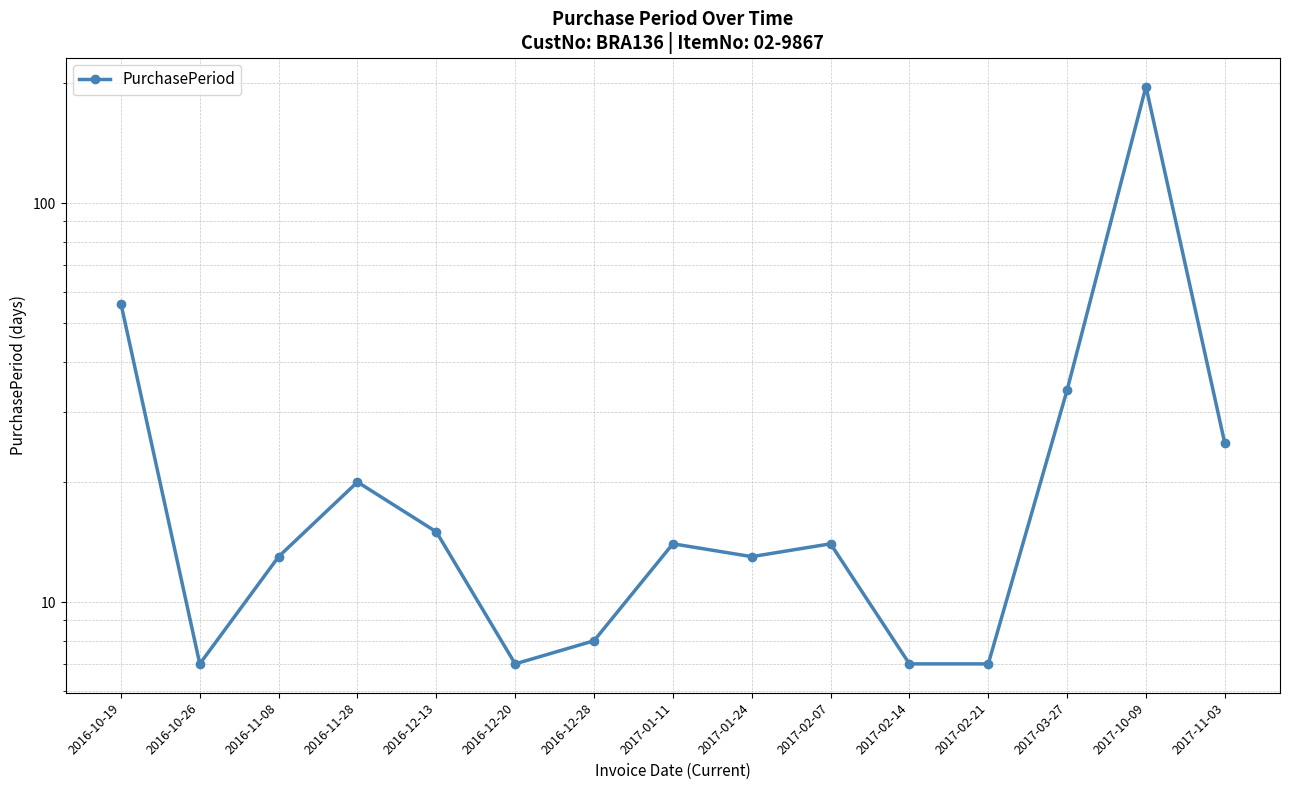

What is the sum of all values?

436